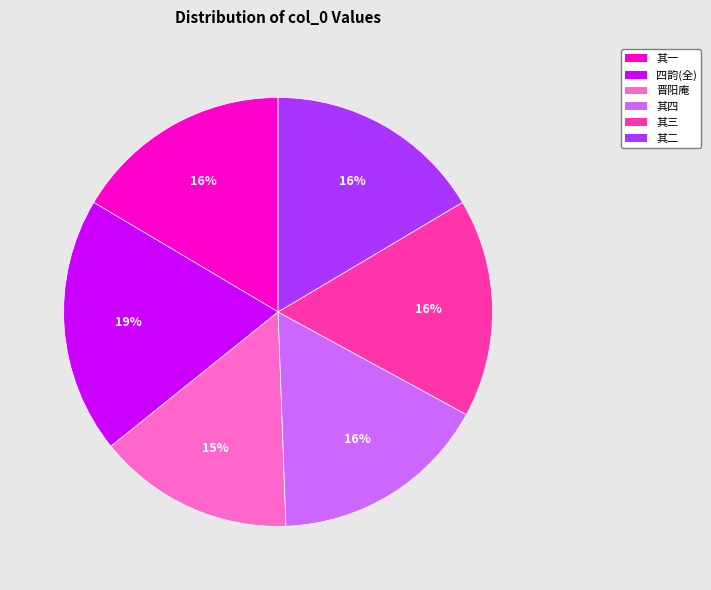

Combined, do 其一 and 四韵(全) account for over 50%?

No